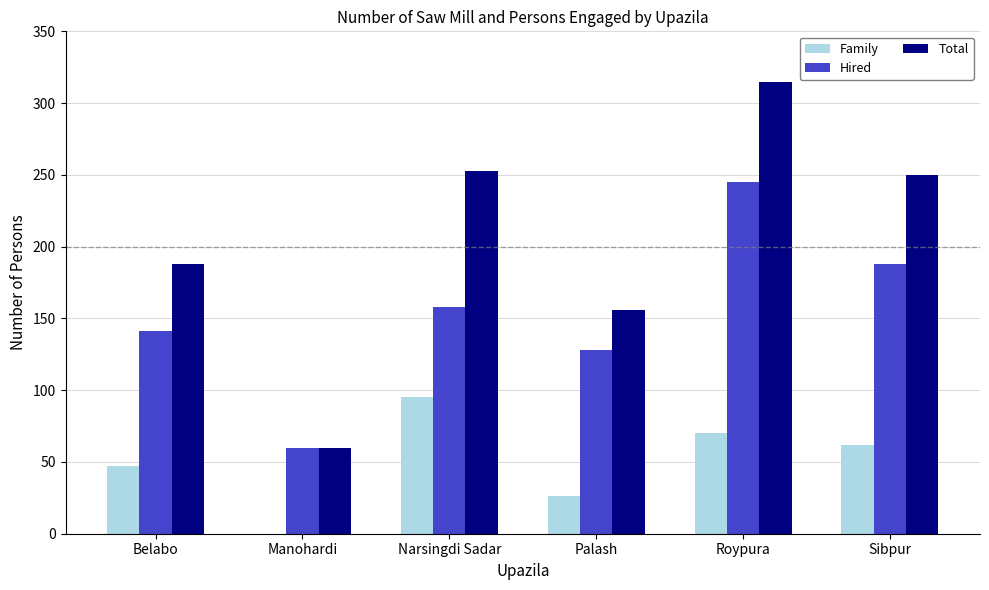

The Family series shows 70 at Roypura. True or false?

True